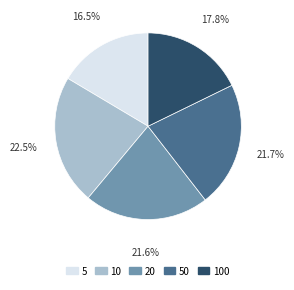

Is there a majority slice in this chart?

No